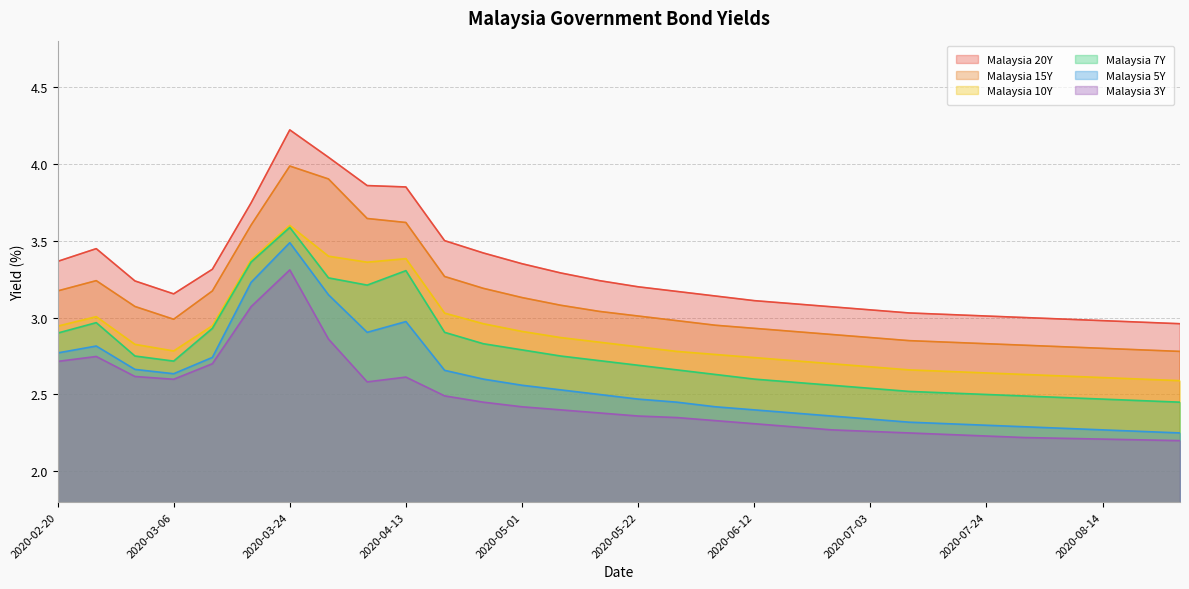

What is the greatest value displayed?

4.2